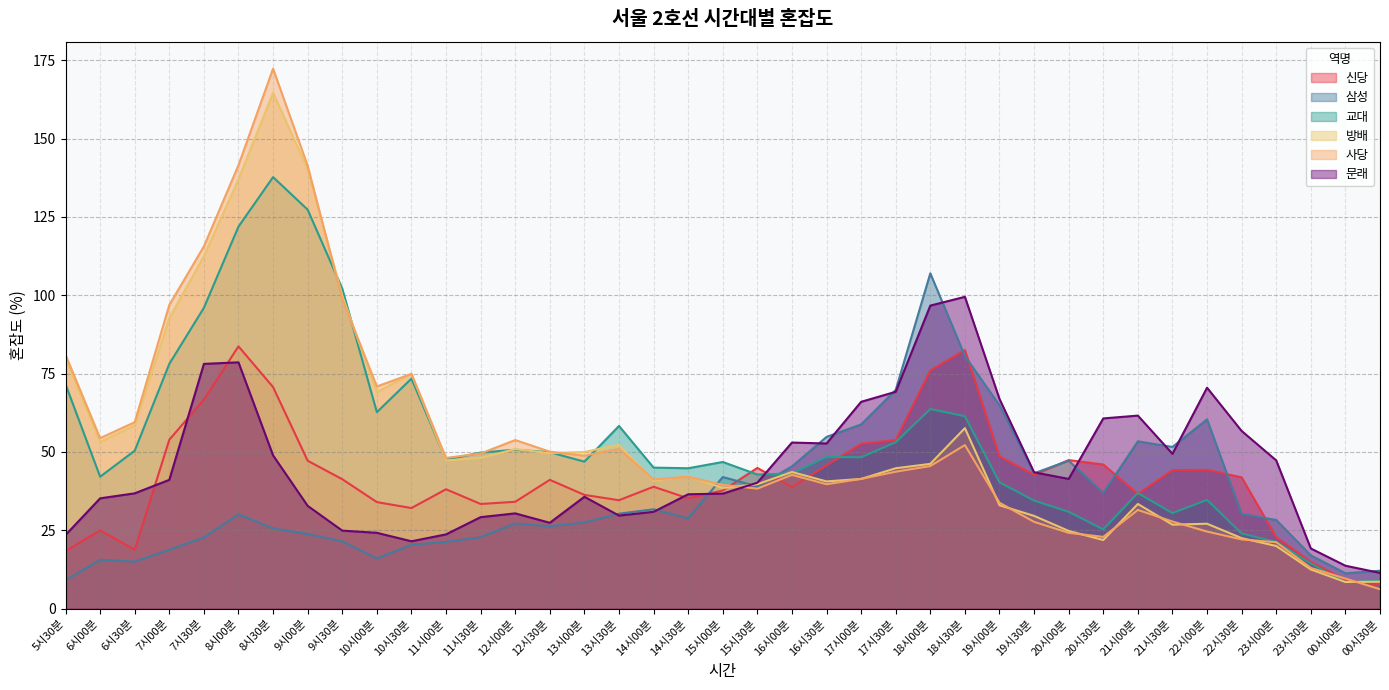

How many intersections are there between 사당 and 문래?

1